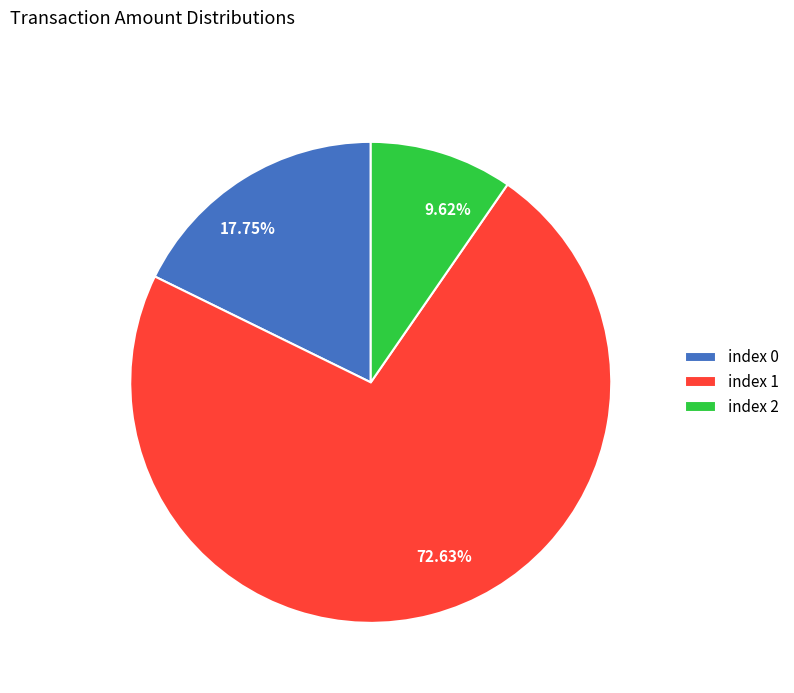

Do 9.62% and 72.63% together represent more than half of the pie?

Yes